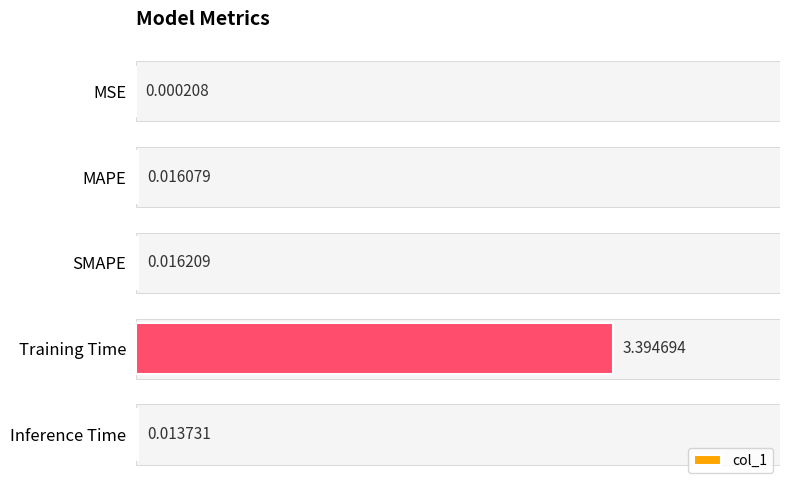

What is the sum of all values?

3.4